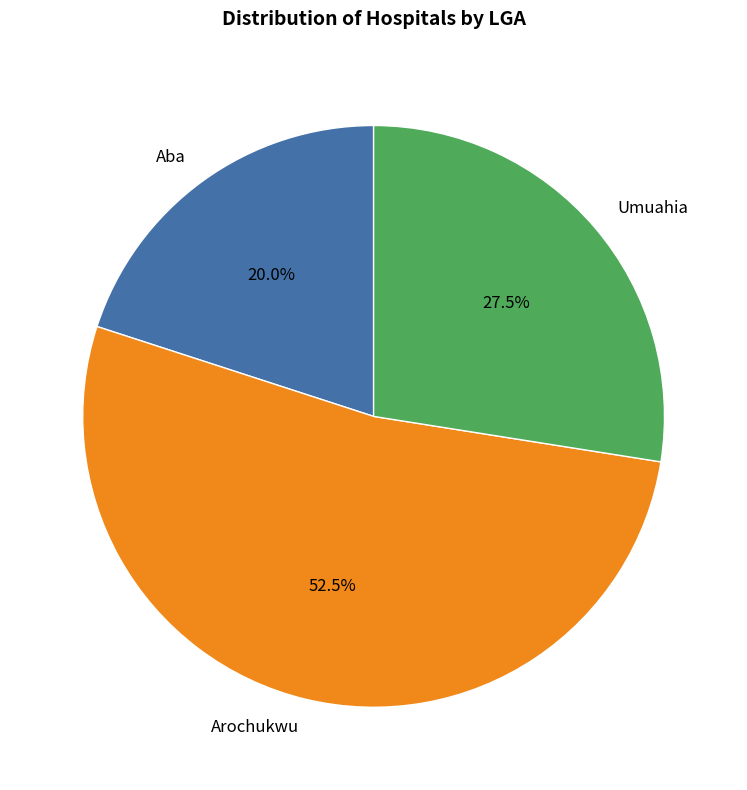

To the nearest percent, what is the difference between the largest and smallest slice percentages?

32%